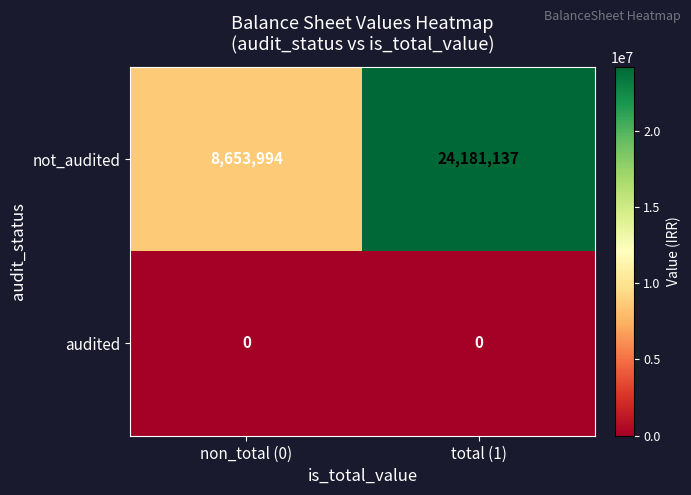

Reading right to left, transcribe all the data shown in this chart.

not_audited: total (1)=24181137	non_total (0)=8653994
audited: total (1)=0	non_total (0)=0